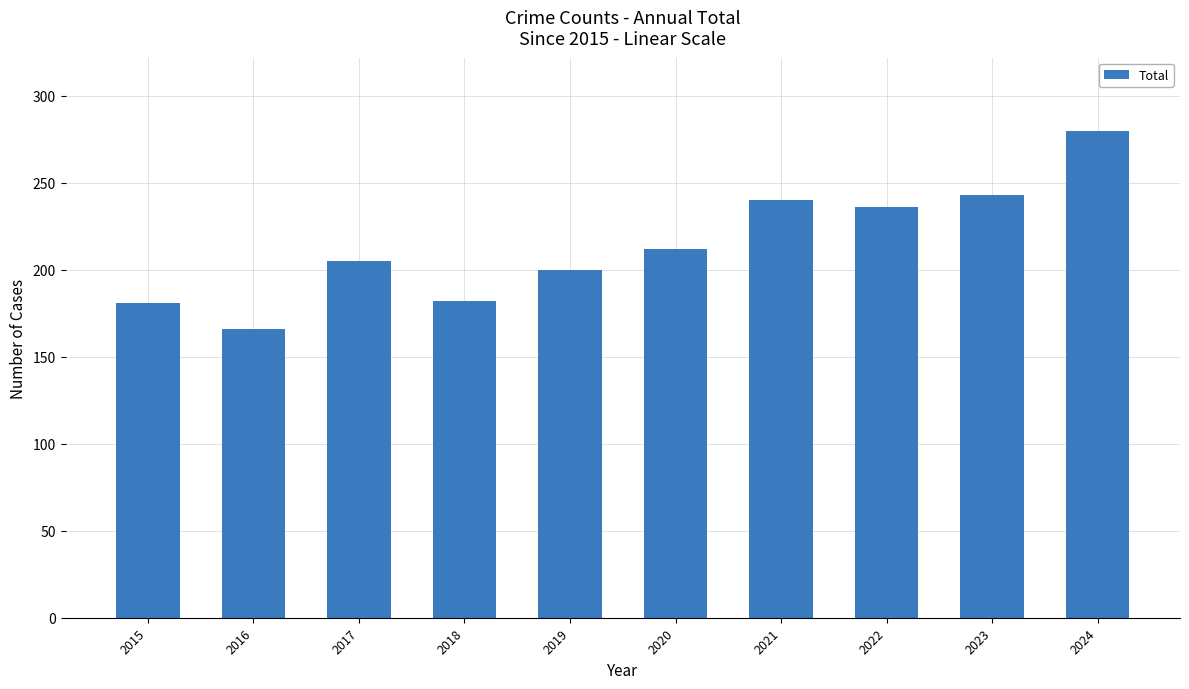

Which has a higher value, 2019 or 2023?

2023